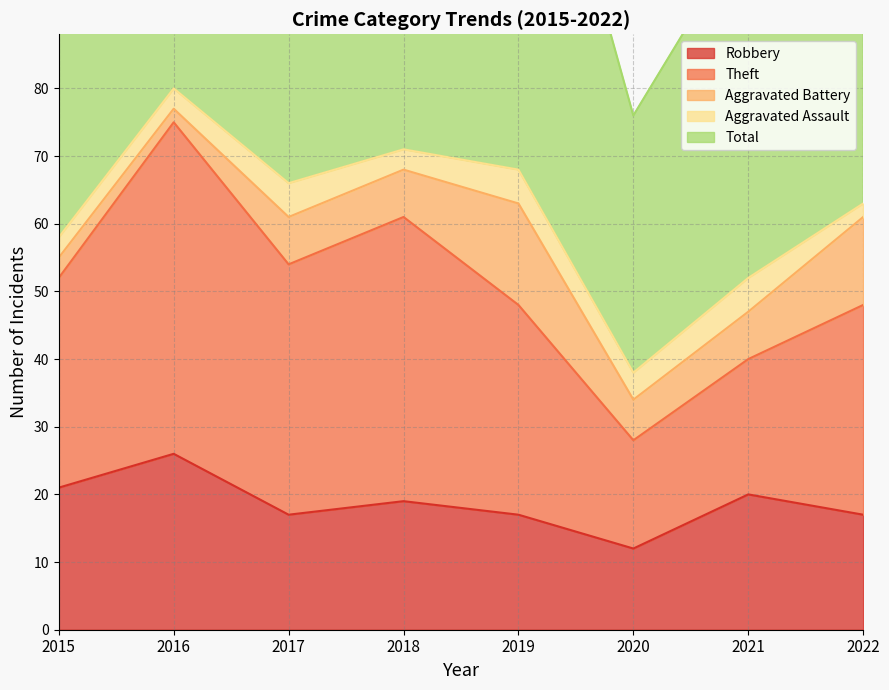

Which category has the highest value in the Total series?

2016